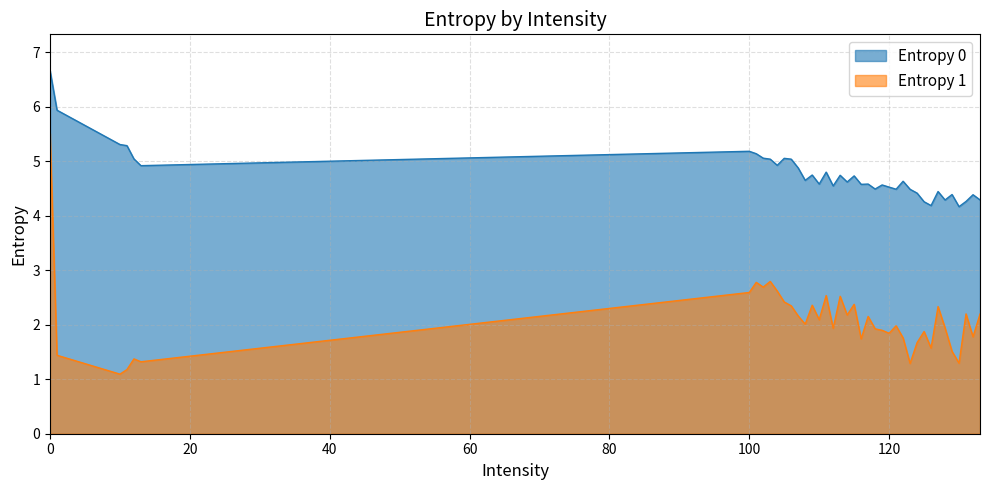

How many data points does each series have?

40